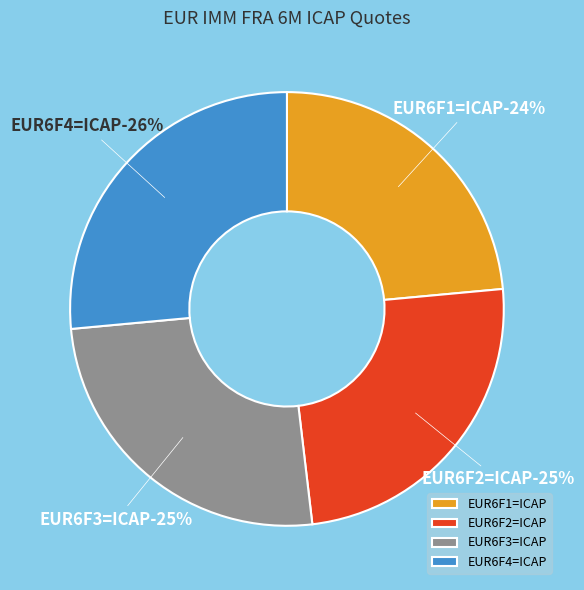

Which category has the biggest portion of the pie?

EUR6F4=ICAP